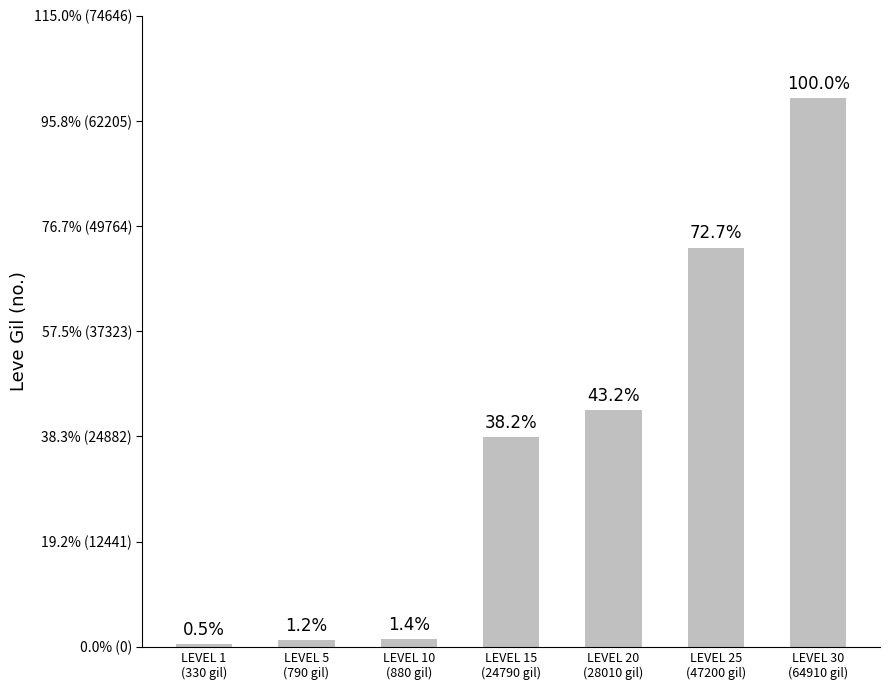

Where is the data nearest to the value 32620?

LEVEL 20
(28010 gil)